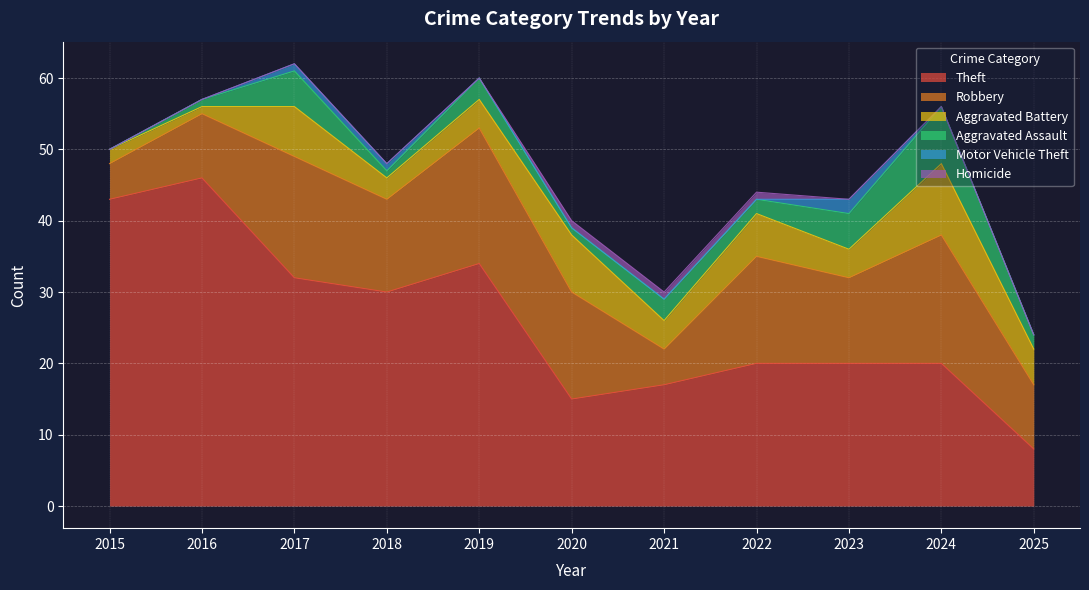

Which category has the lowest value in the Homicide series?

2015